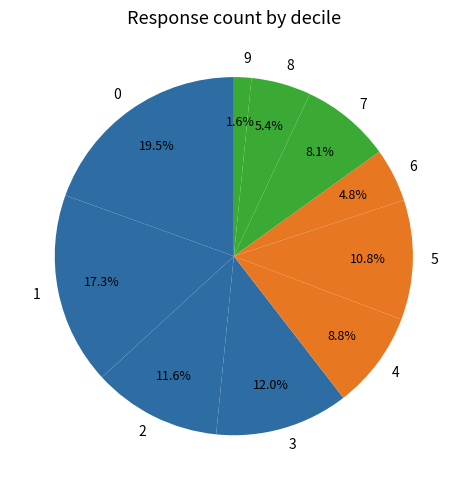

To the nearest percent, what is the combined percentage of 2 and 1?

29%